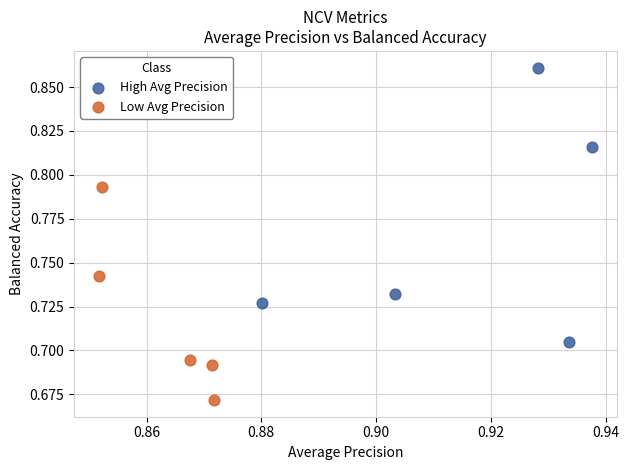

Which series reaches the minimum Y coordinate?

Low Avg Precision